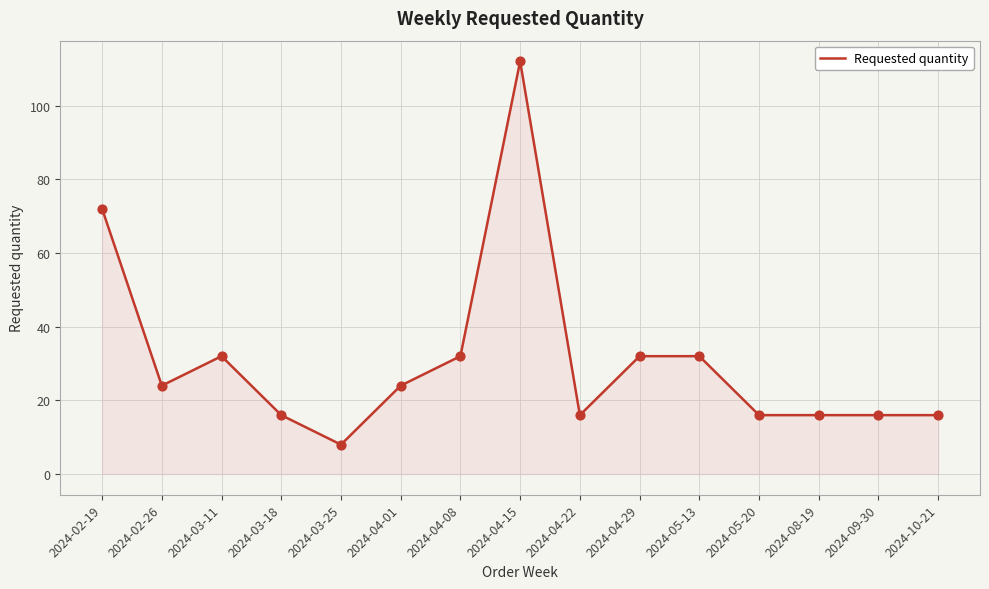

What is the change in value from 2024-02-26 to 2024-09-30?

-8